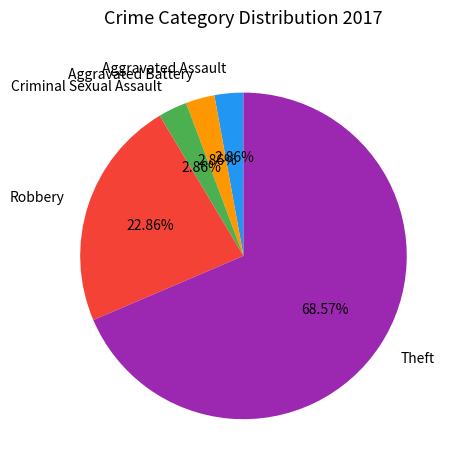

Between Theft and Robbery, which is larger?

Theft